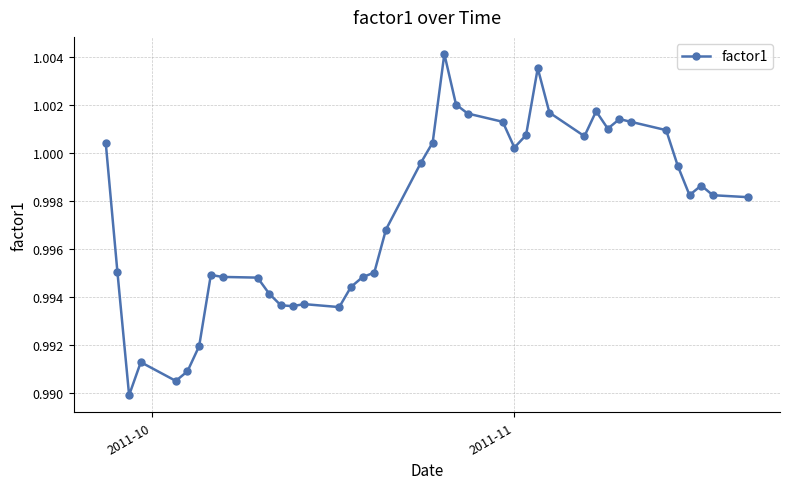

True or false: the data has more than 2 interior local peaks.

True